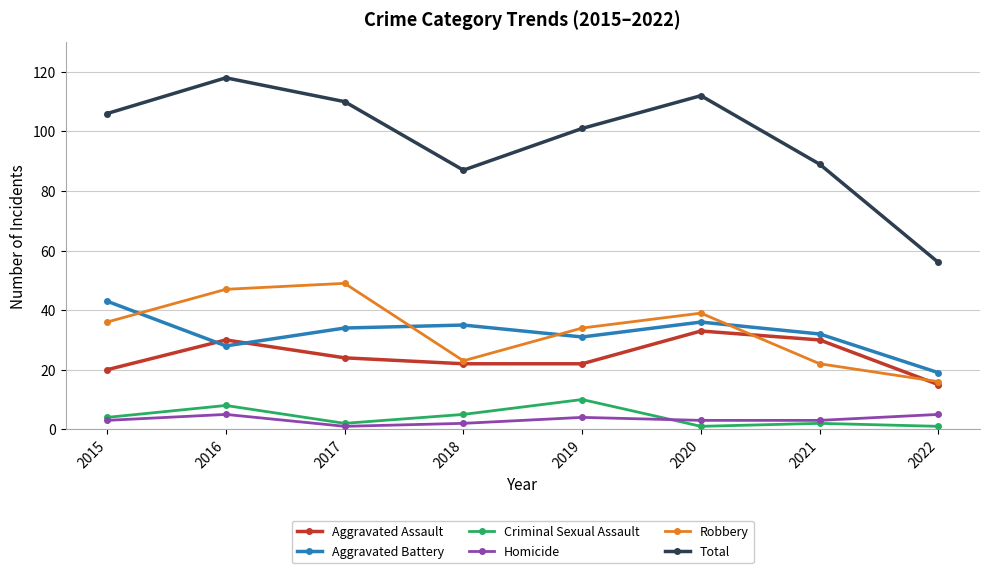

Reading left to right, transcribe all the data shown in this chart.

Aggravated Assault: 2015=20	2016=30	2017=24	2018=22	2019=22	2020=33	2021=30	2022=15
Aggravated Battery: 2015=43	2016=28	2017=34	2018=35	2019=31	2020=36	2021=32	2022=19
Criminal Sexual Assault: 2015=4	2016=8	2017=2	2018=5	2019=10	2020=1	2021=2	2022=1
Homicide: 2015=3	2016=5	2017=1	2018=2	2019=4	2020=3	2021=3	2022=5
Robbery: 2015=36	2016=47	2017=49	2018=23	2019=34	2020=39	2021=22	2022=16
Total: 2015=106	2016=118	2017=110	2018=87	2019=101	2020=112	2021=89	2022=56